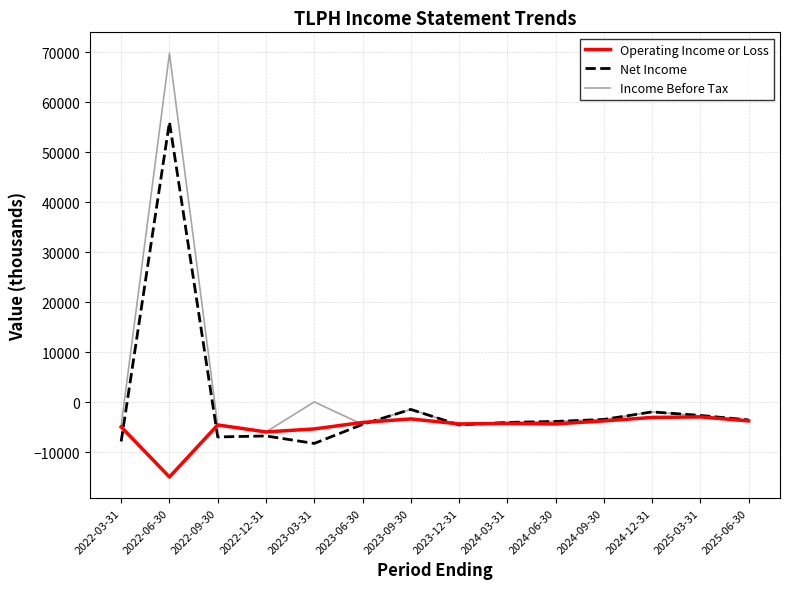

What is the difference between the maximum and minimum values in the Net Income series?

64200